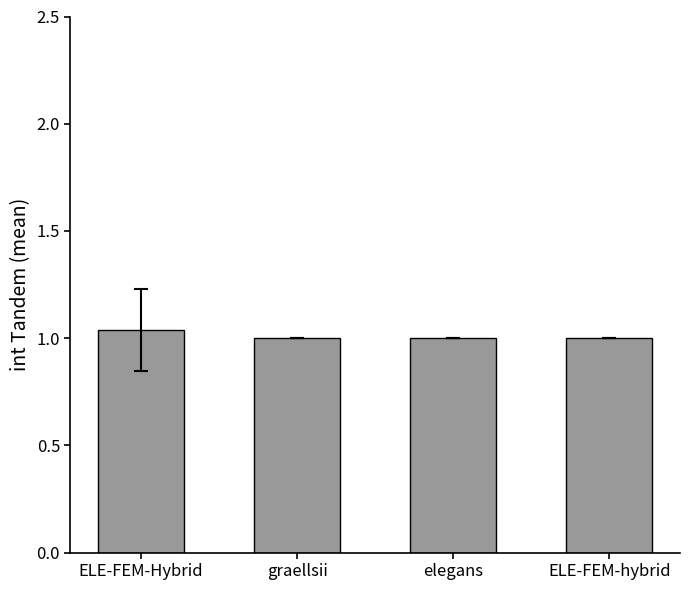

What is the label of the 3rd bar from the right?

graellsii